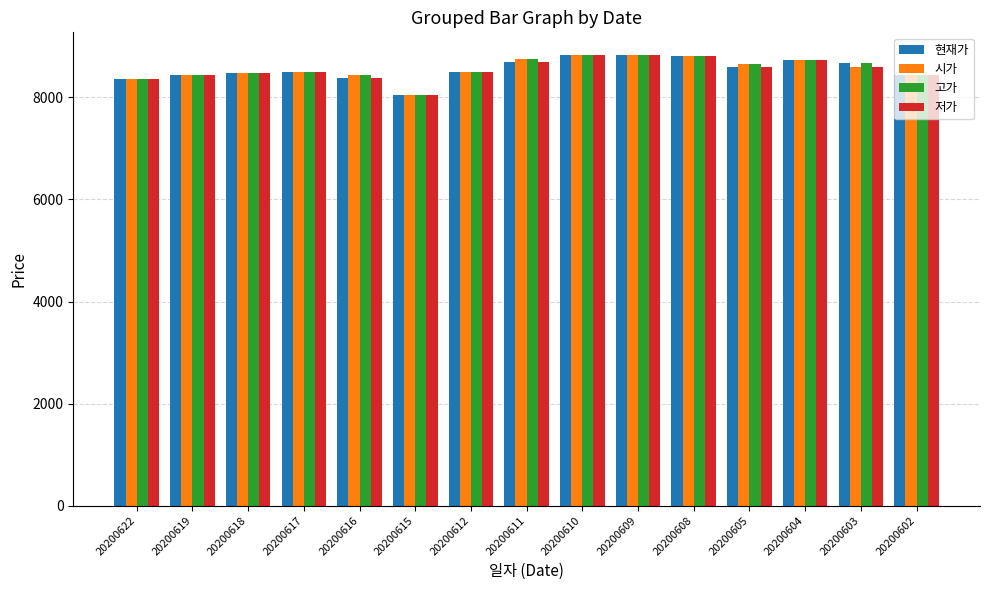

The 고가 series shows 8365 at 20200622. True or false?

True